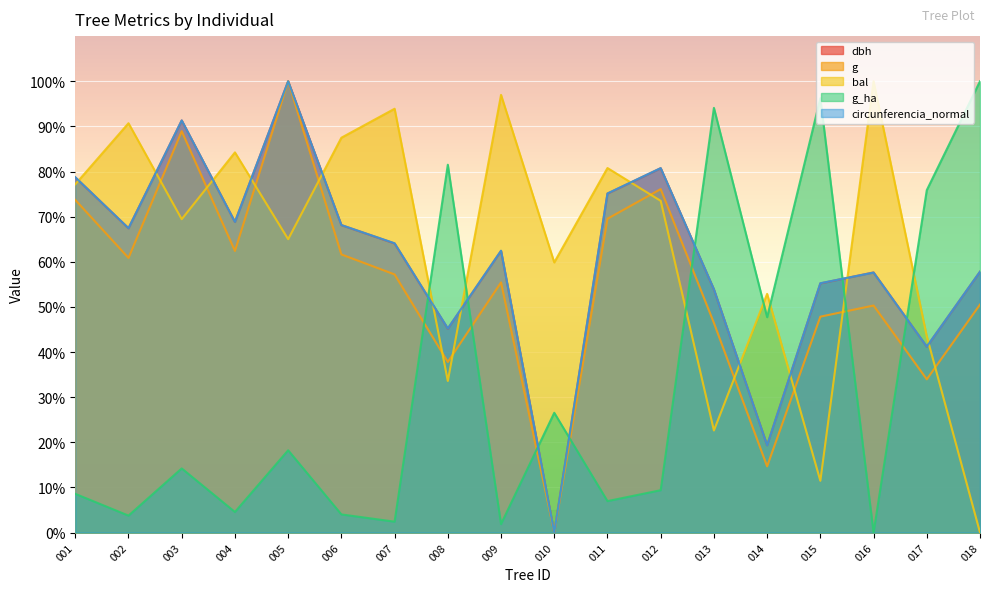

Which series has the largest total across all categories?

bal